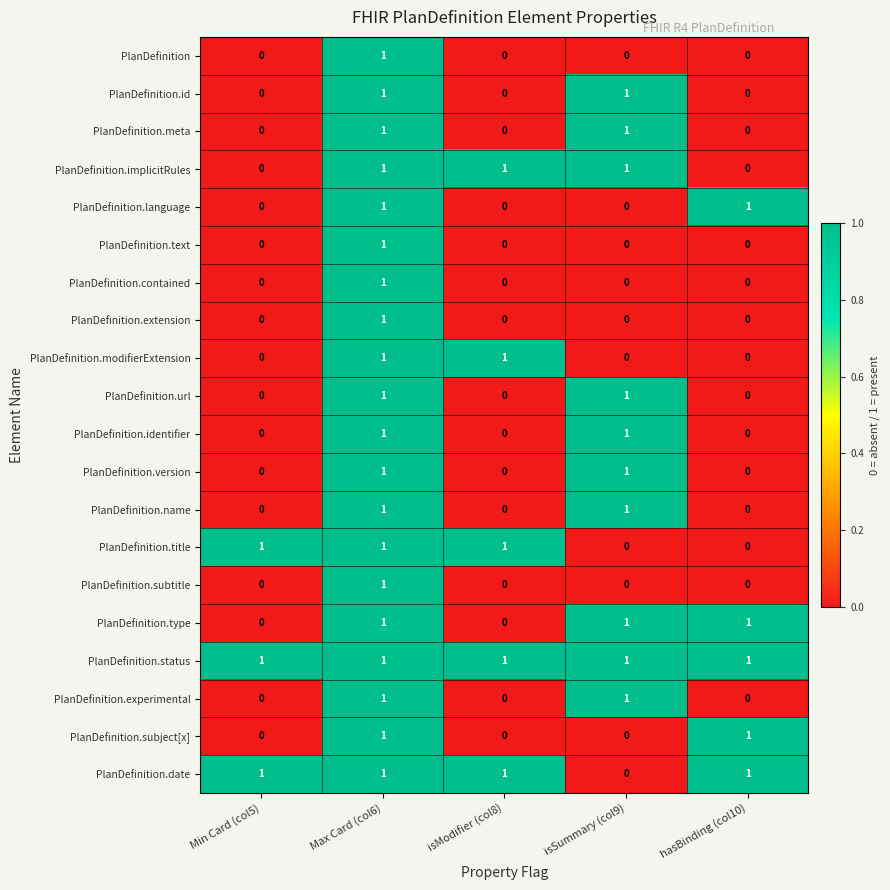

Is it true that PlanDefinition.contained equals 2 at Max Card (col6)?

False